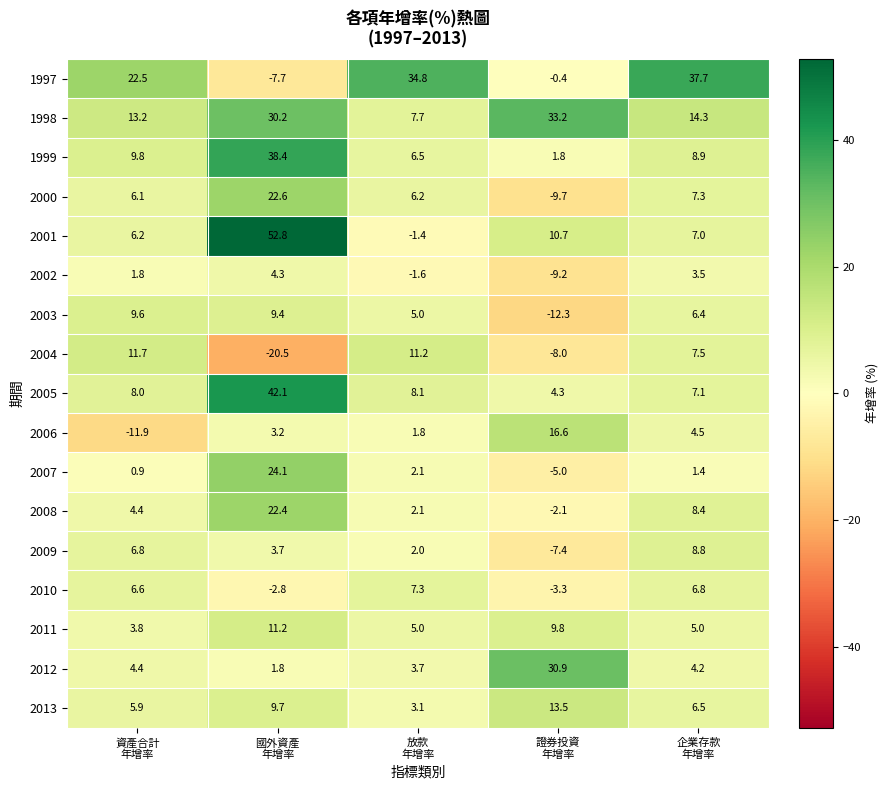

What is the minimum value for 2013?

3.1